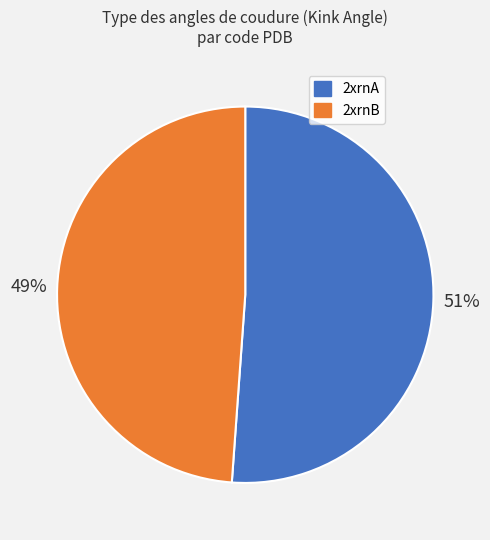

To the nearest percent, what is the average slice percentage?

50%